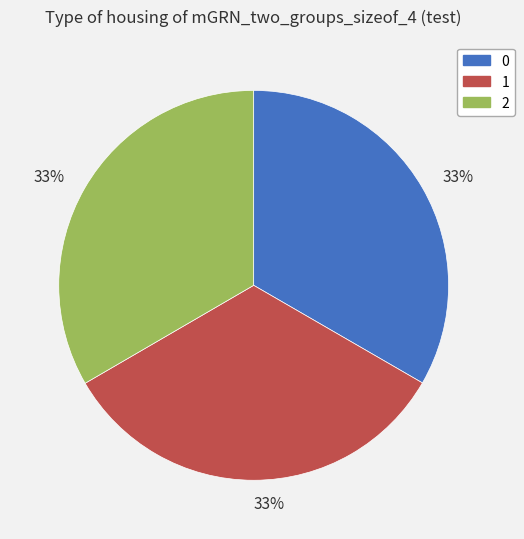

To the nearest percent, what is the average slice percentage?

33%